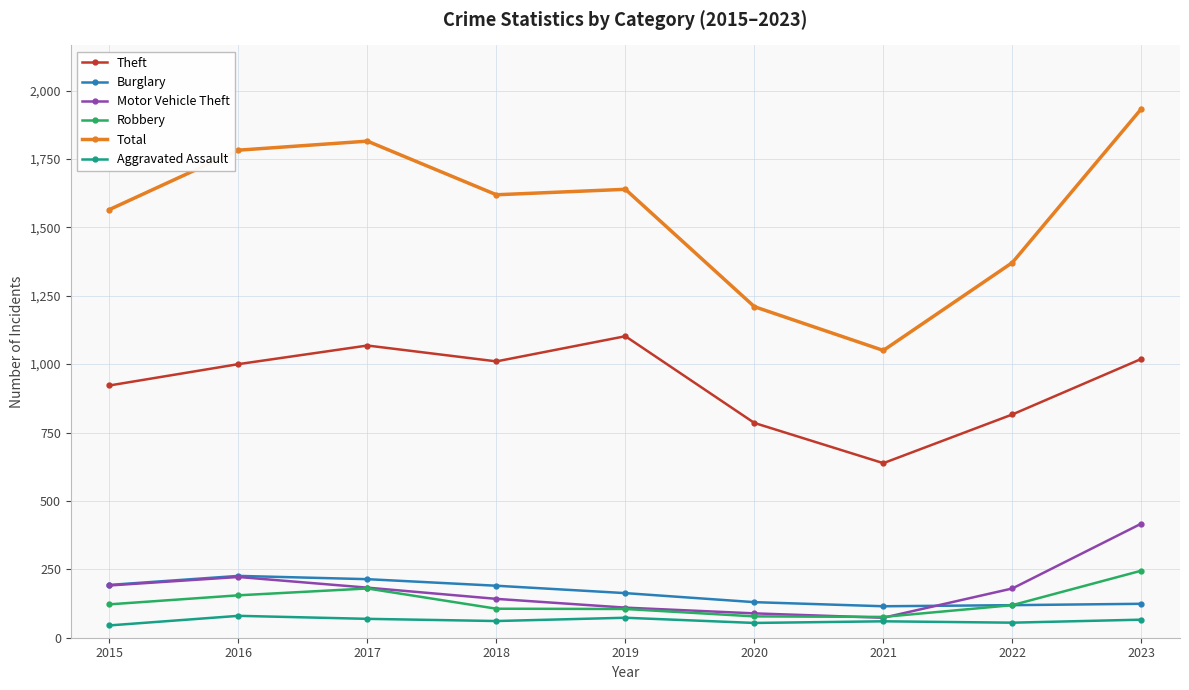

How many categories are shown in the chart?

9